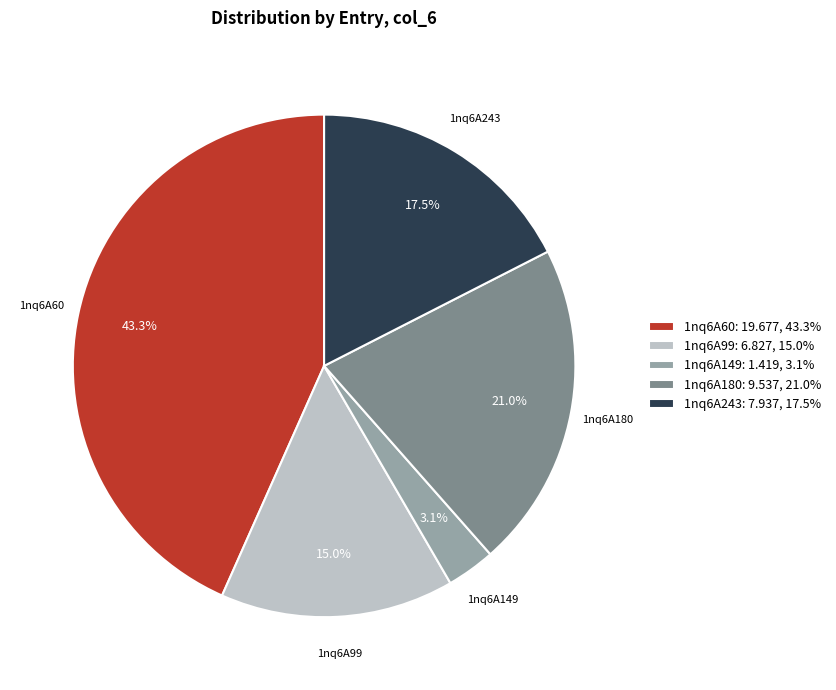

What is the ratio of the value at 1nq6A243 to the value at 1nq6A60?

0.4